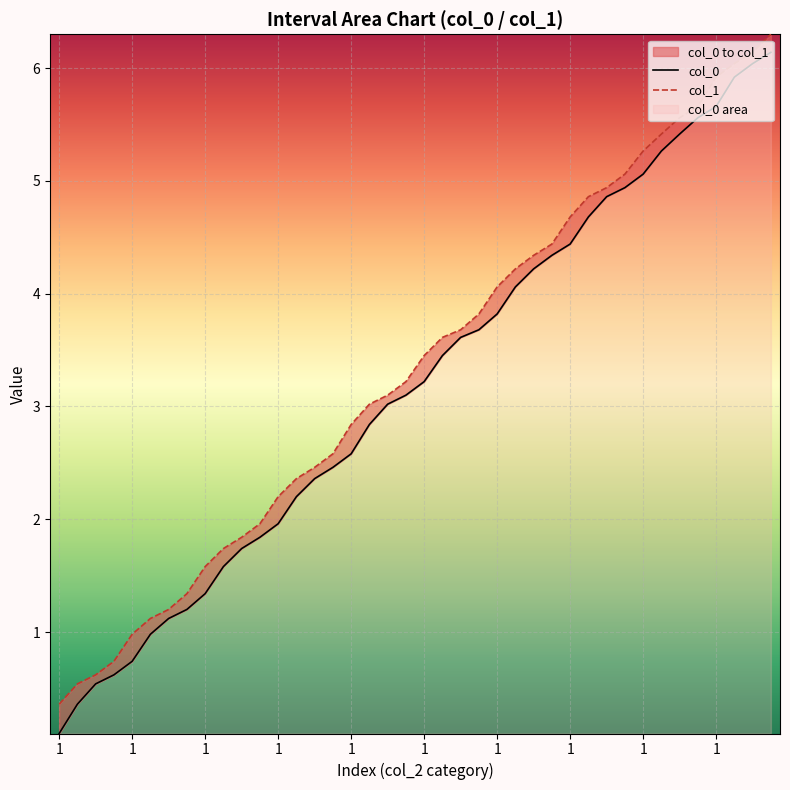

At how many categories does at least one series exceed 2?

28